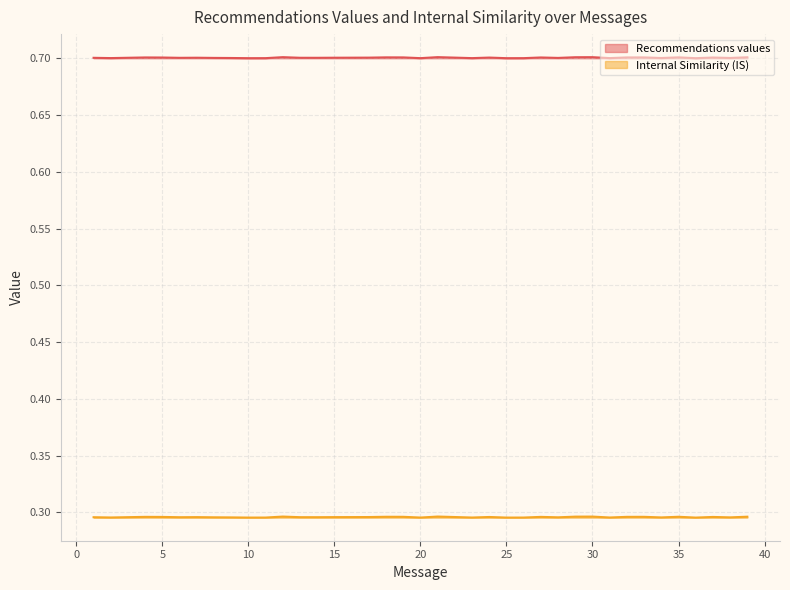

Rank the series by their maximum value, from highest to lowest.

Recommendations values, Internal Similarity (IS)